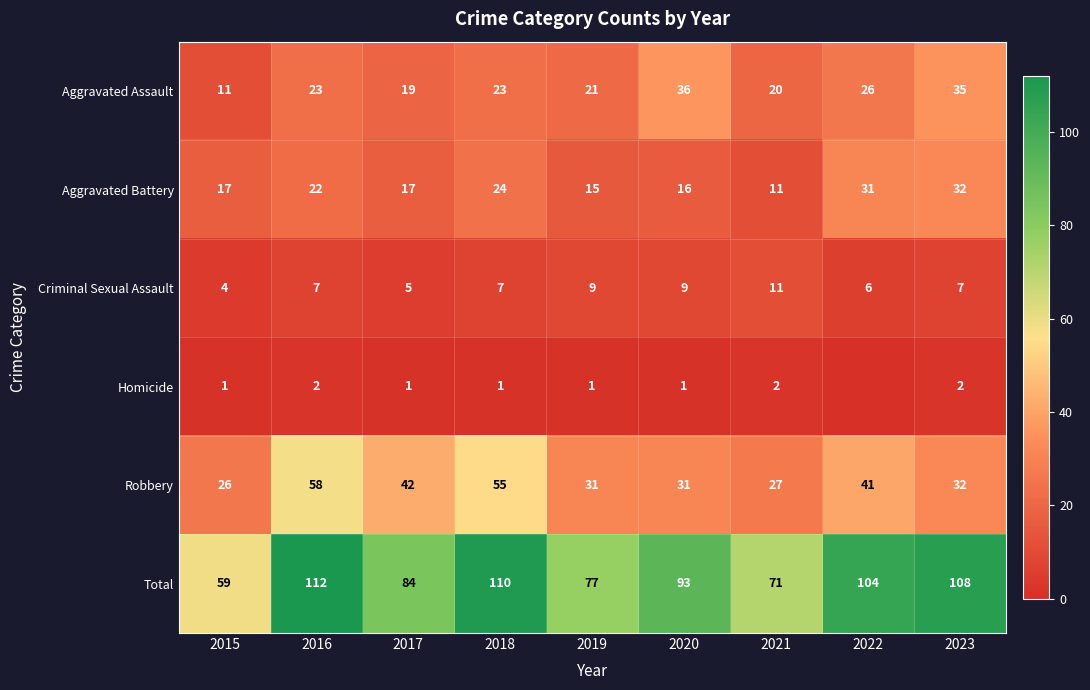

What is the greatest value displayed?

112